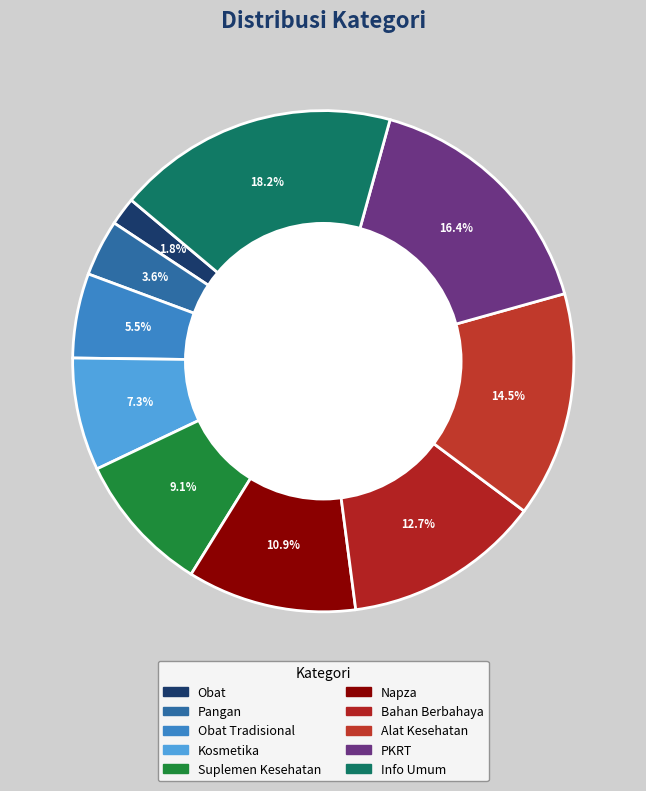

To the nearest percent, what is the difference between the largest and smallest slice percentages?

16%